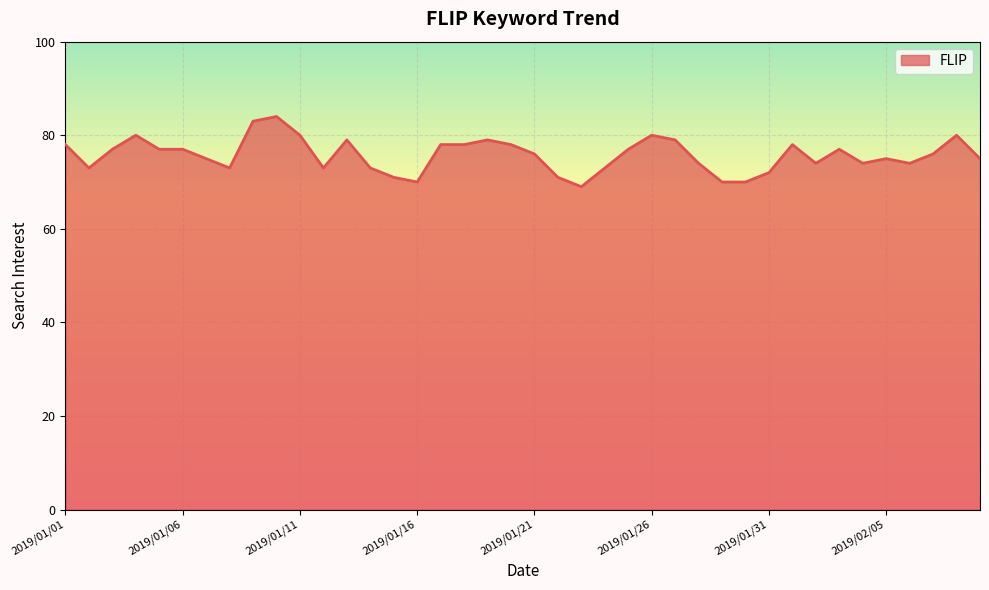

What is the minimum value shown in the chart?

69